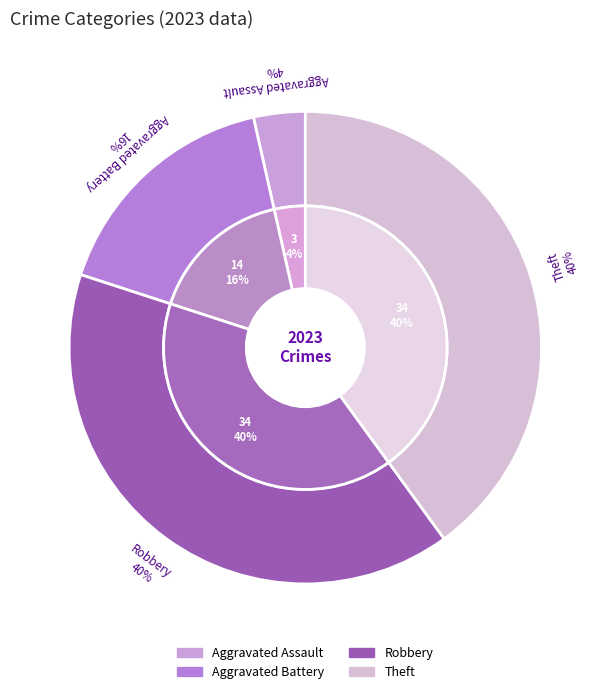

Which slice is the smallest?

Aggravated Assault